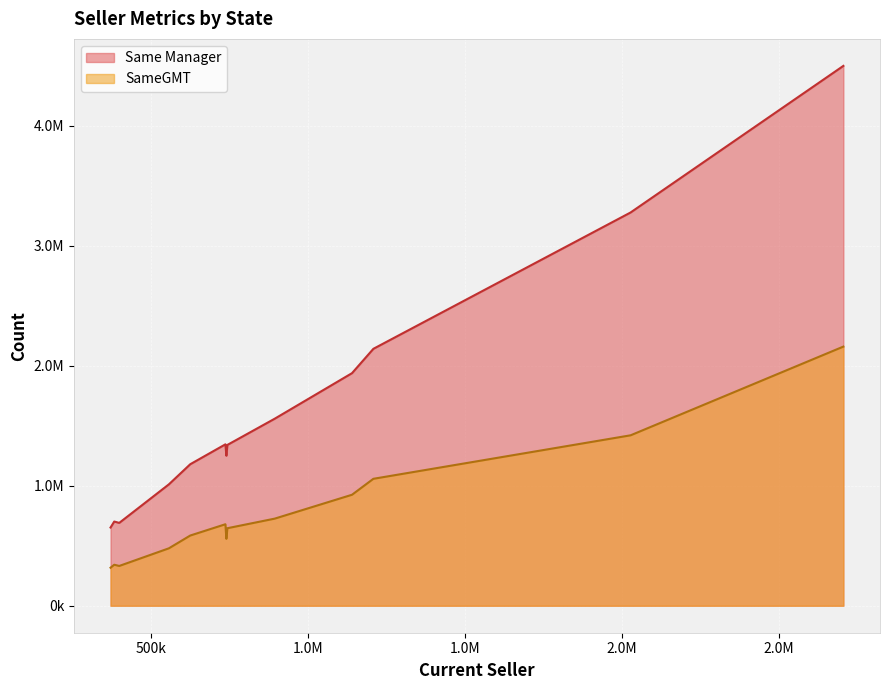

True or false: Same Manager has more than 0 points higher than both neighbors.

True